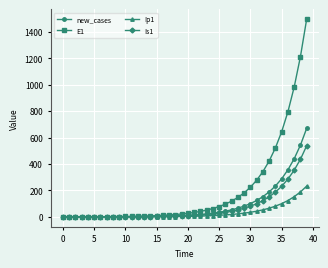

Which series has the largest total across all categories?

E1